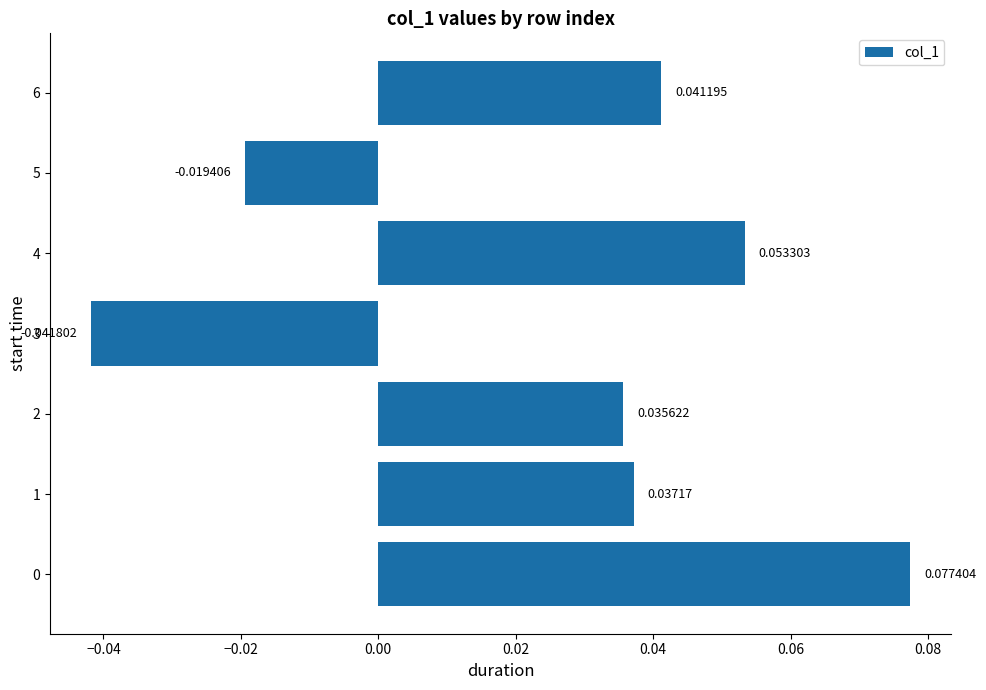

How many data points are less than 0?

2